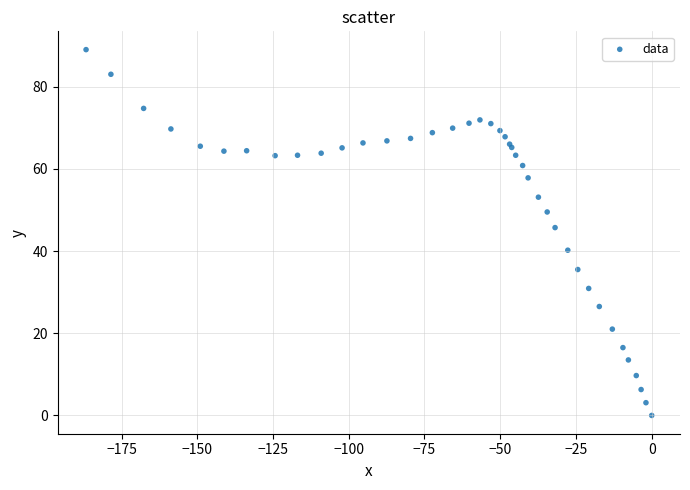

What Y value in the scatter plot is closest to 44?

45.7